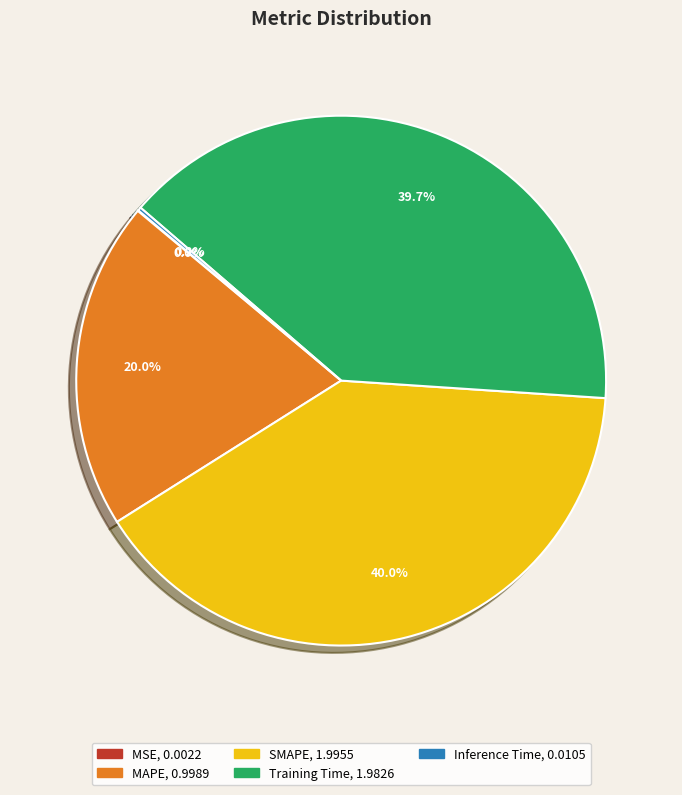

What percentage is NOT represented by Training Time?

60.3%